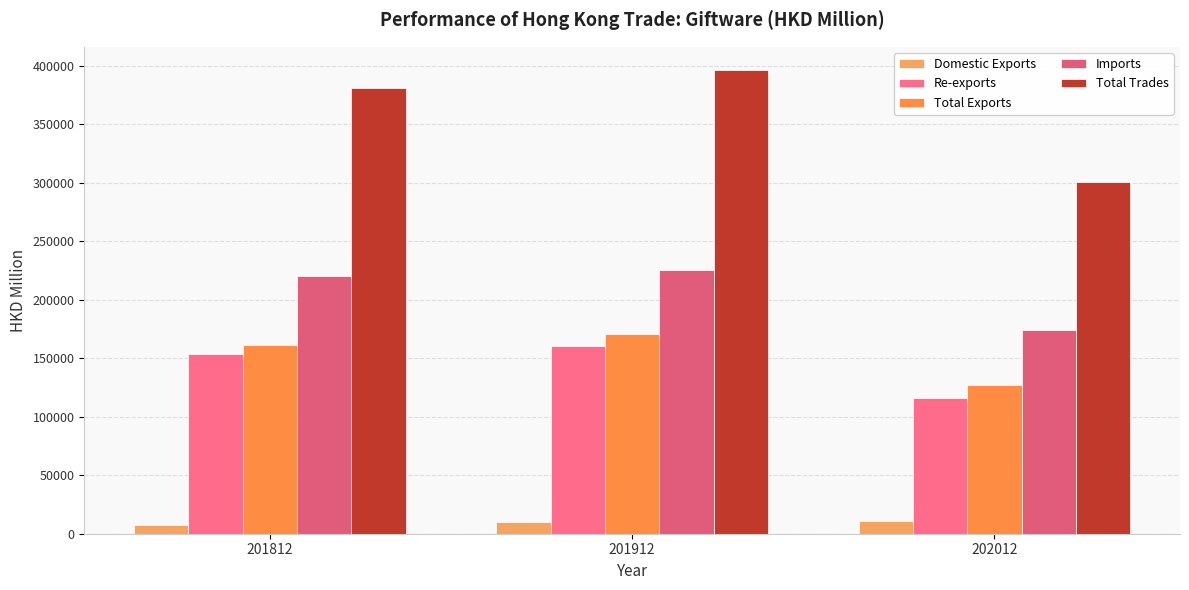

Reading left to right, extract all data points from this chart.

Domestic Exports: 201812=7871.7	201912=10062.2	202012=10628.3
Re-exports: 201812=153337.3	201912=160599.9	202012=116286.2
Total Exports: 201812=161209.0	201912=170662.1	202012=126914.5
Imports: 201812=219969.4	201912=225699.8	202012=173917.0
Total Trades: 201812=381178.4	201912=396361.9	202012=300831.5